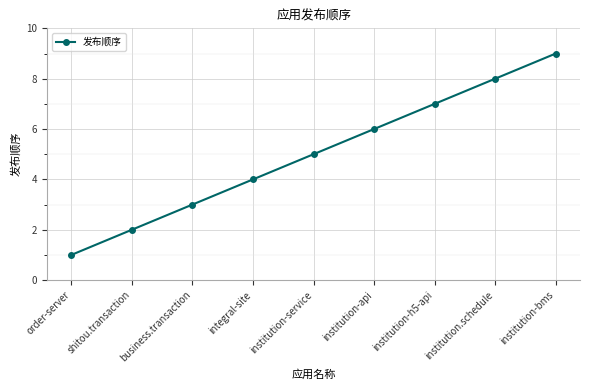

Which label corresponds to the smallest value in the chart?

order-server